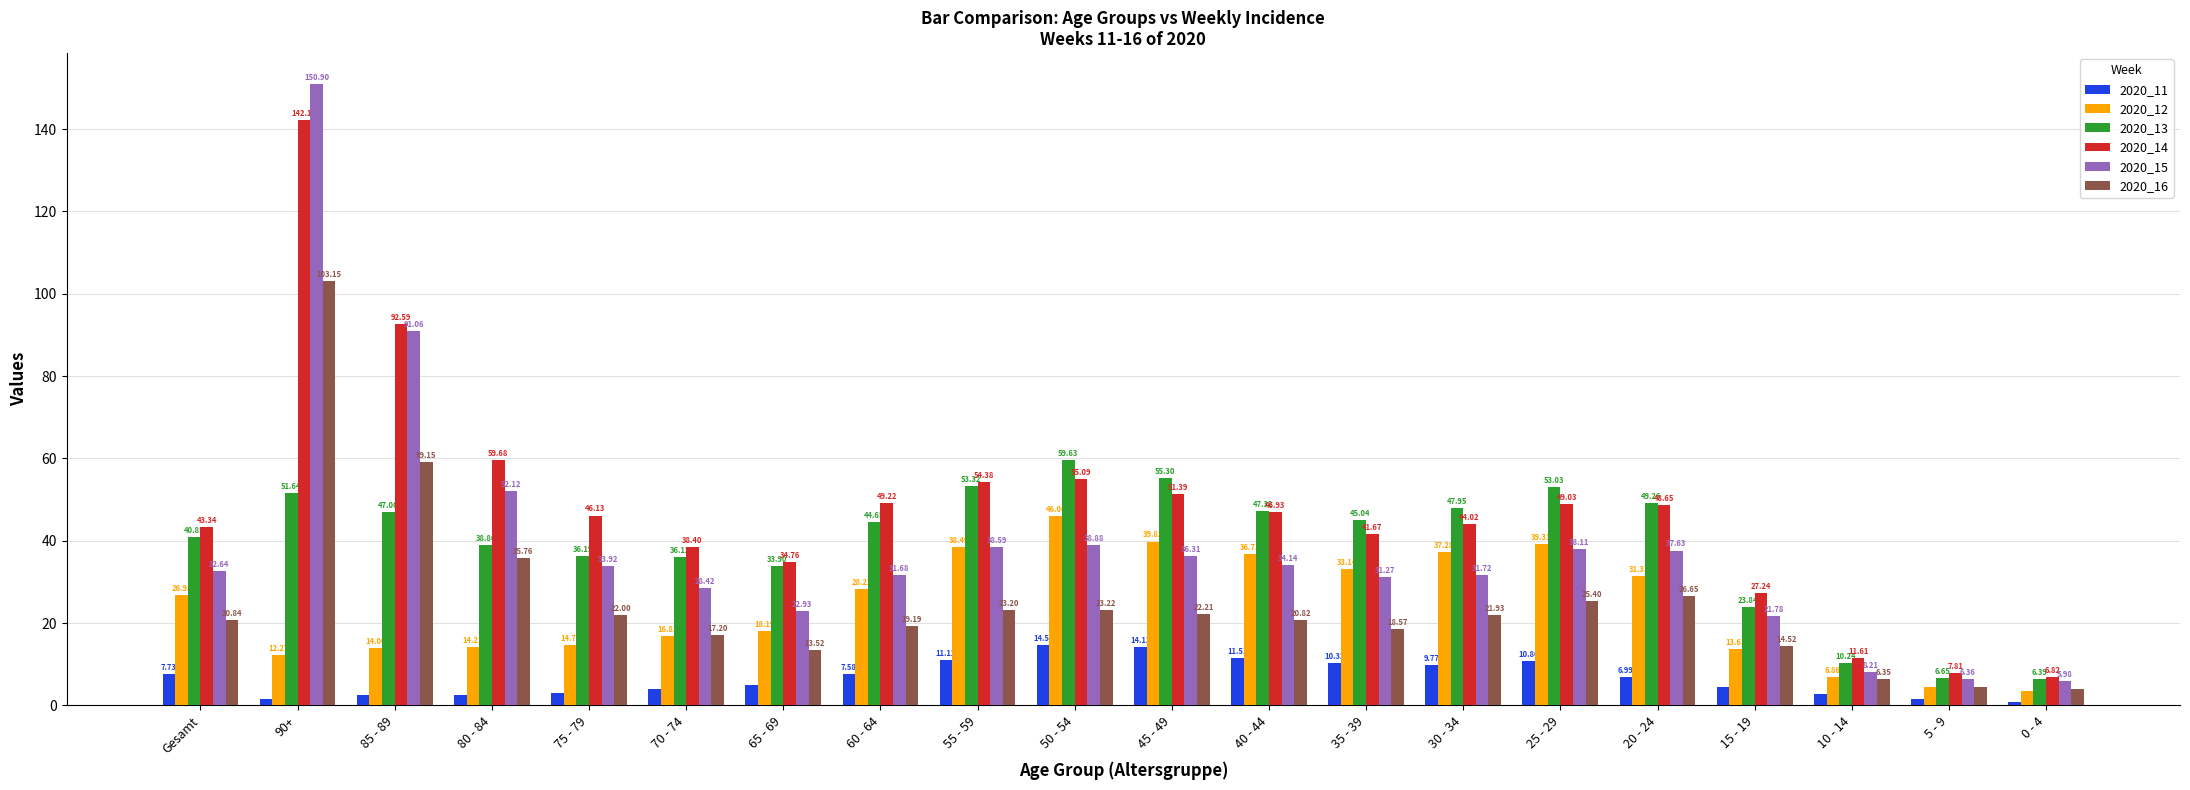

Which series changed the most between Gesamt and 65 - 69?

2020_15